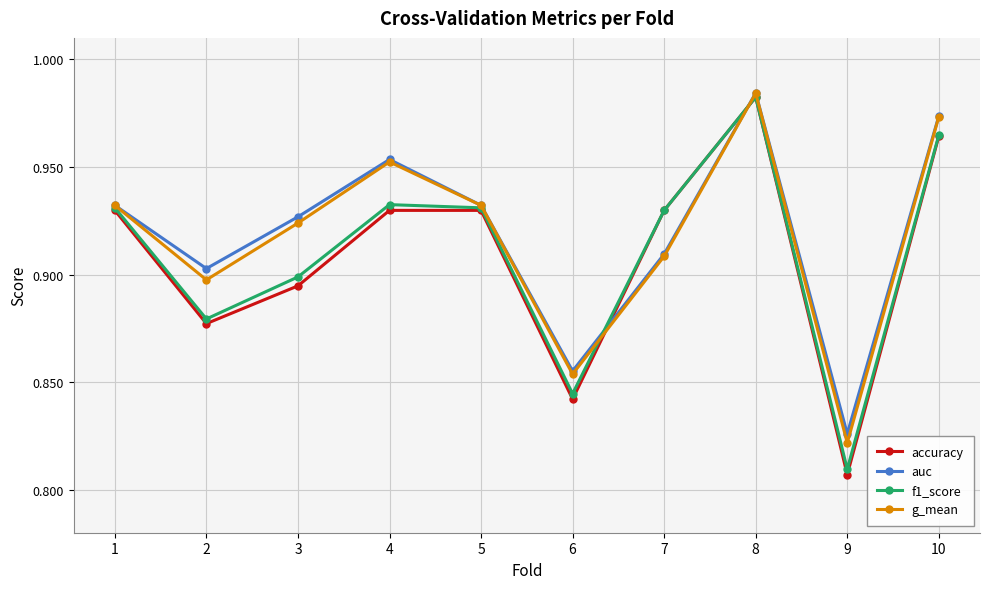

Which label corresponds to the smallest value in the chart?

9